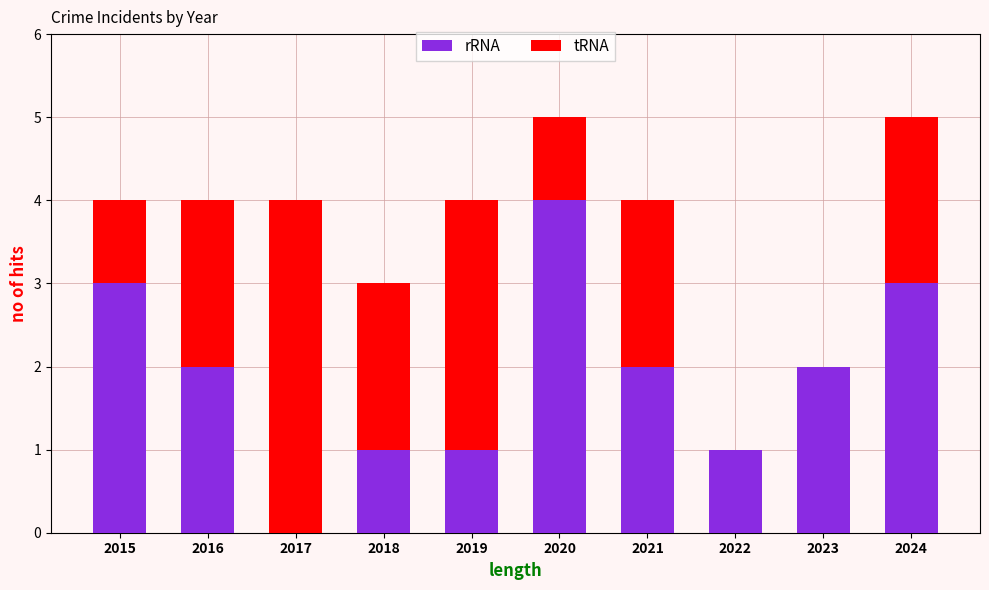

At which label does rRNA reach its peak?

2020